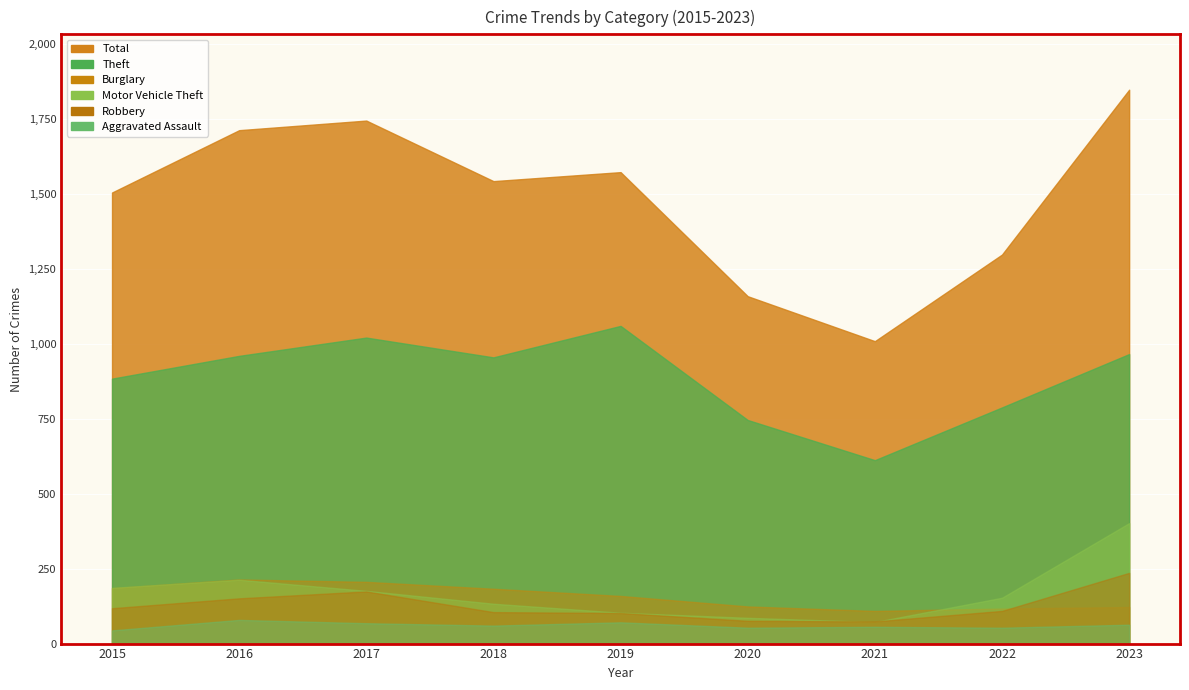

What is the total value across all series at 2022?

2518